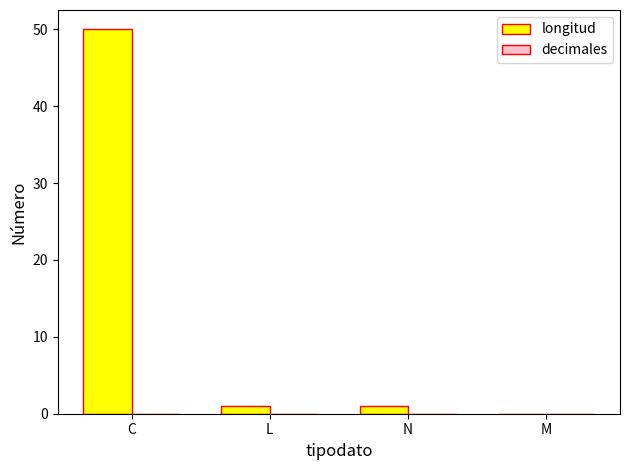

What is the greatest value displayed?

50